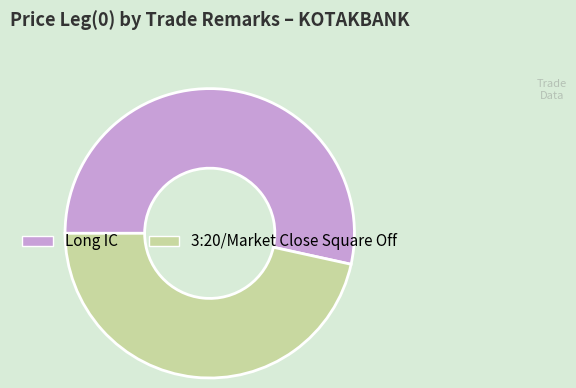

Is the sum of 3:20/Market Close Square Off and Long IC greater than half?

Yes